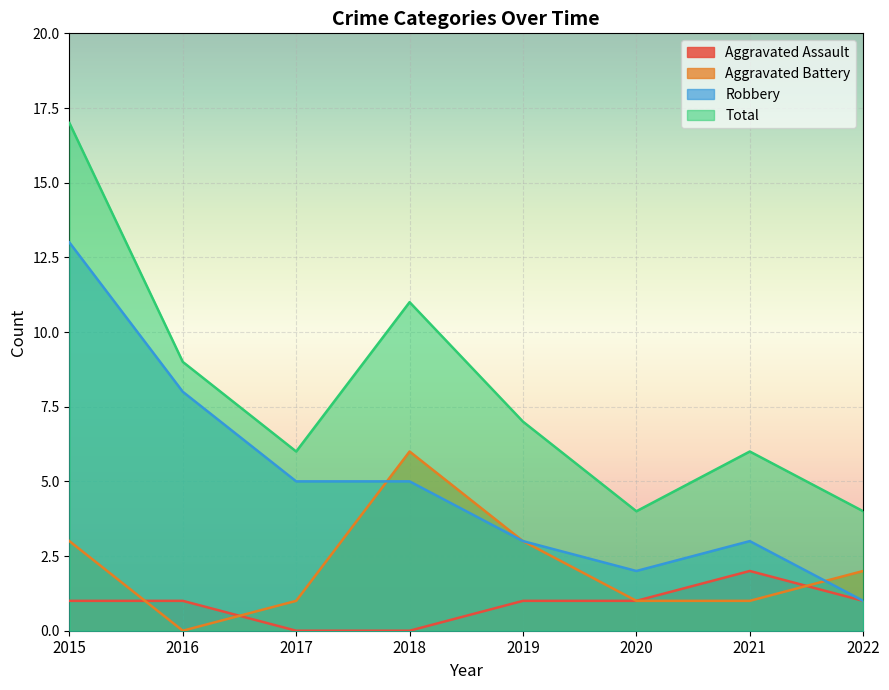

At which category is the sum across all series the highest?

2015